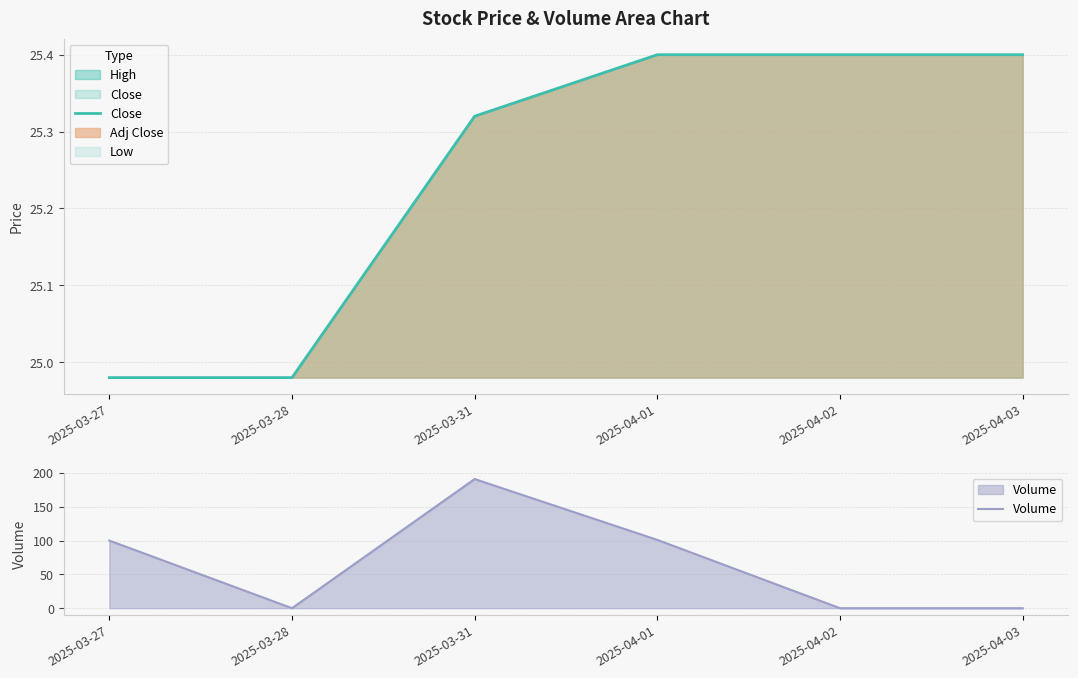

What is the difference between the Close values at 2025-03-28 and 2025-04-03?

0.4